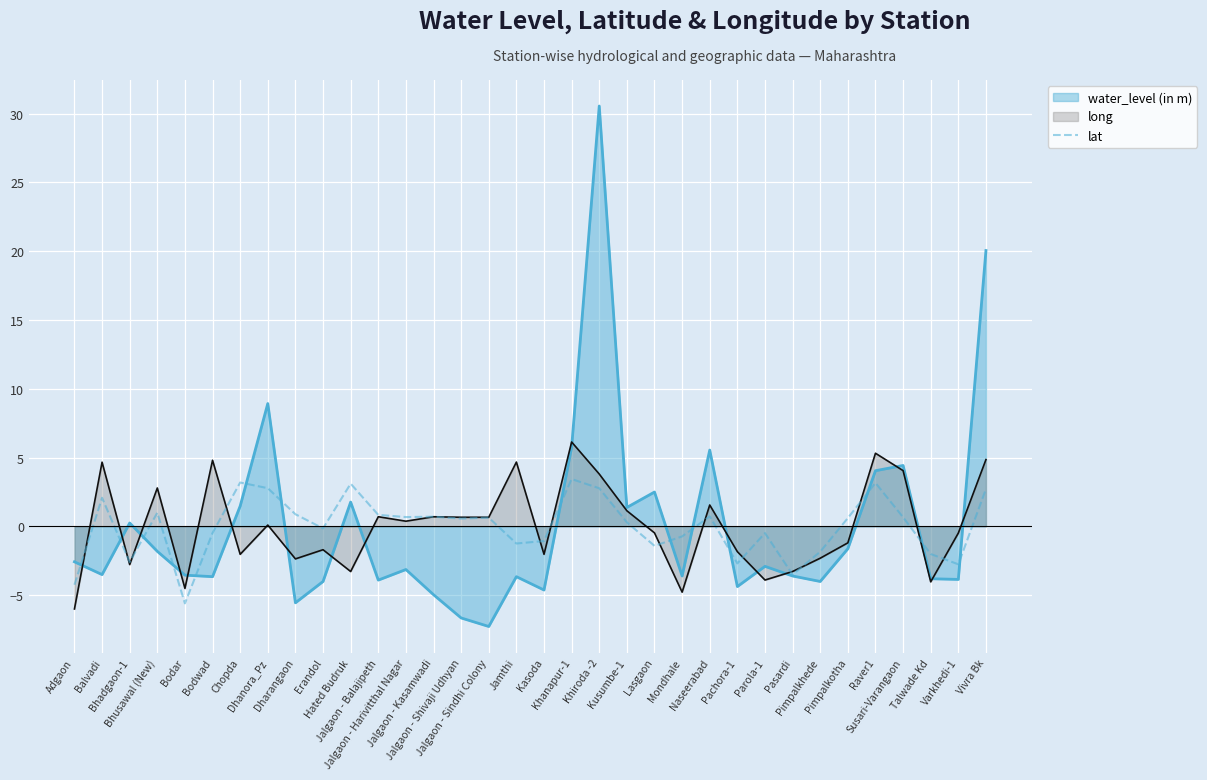

Which series has the widest spread of values?

water_level (in m)